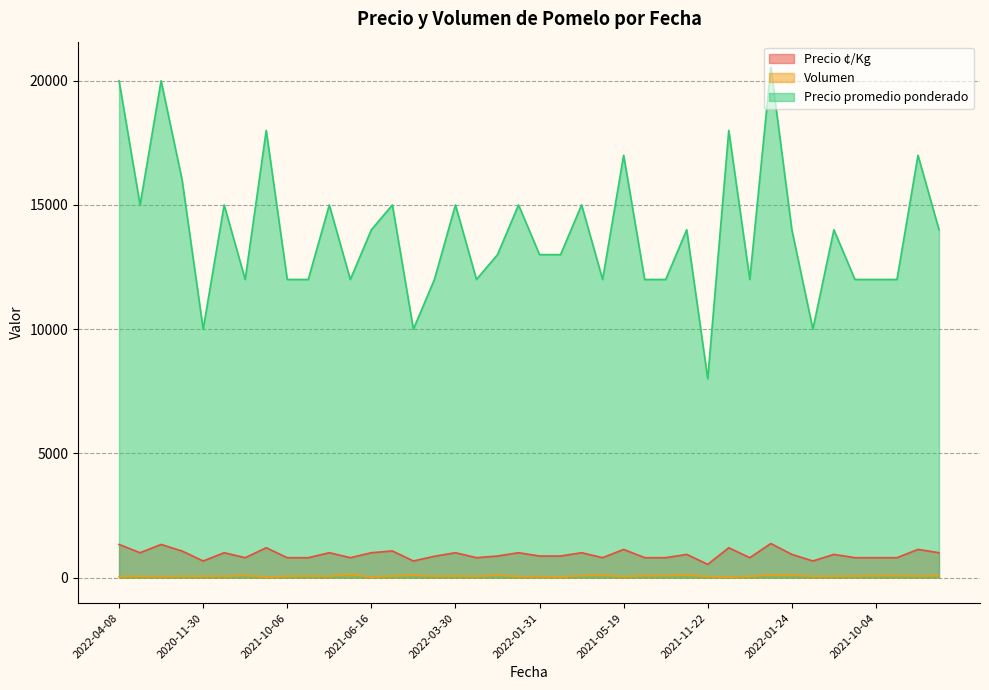

True or false: Volumen and Precio promedio ponderado cross at least once.

False